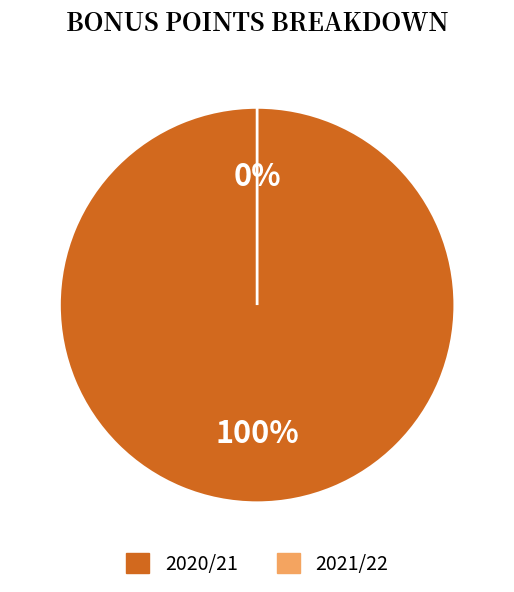

Do 0 and 1 together represent more than half of the pie?

Yes